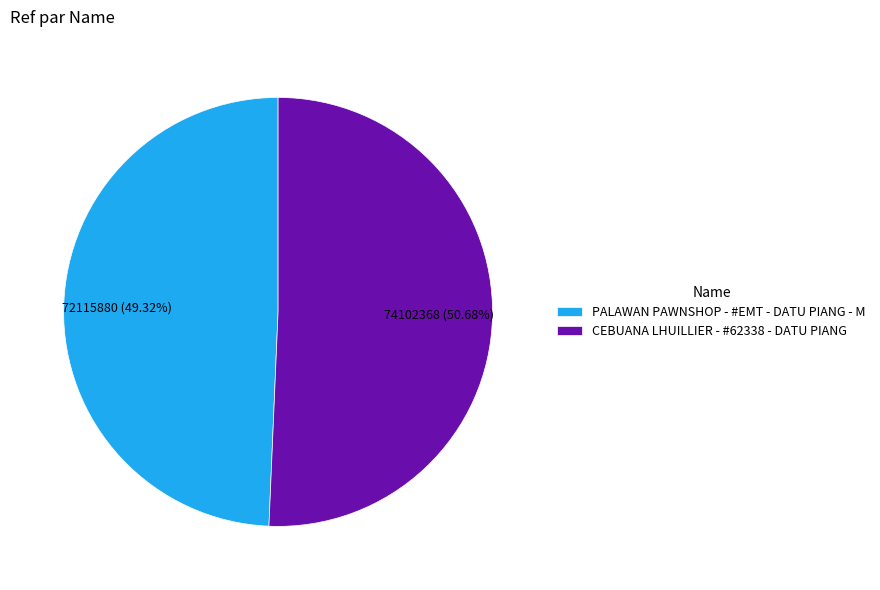

True or false: CEBUANA LHUILLIER - #62338 - DATU PIANG accounts for 51% of the total.

True